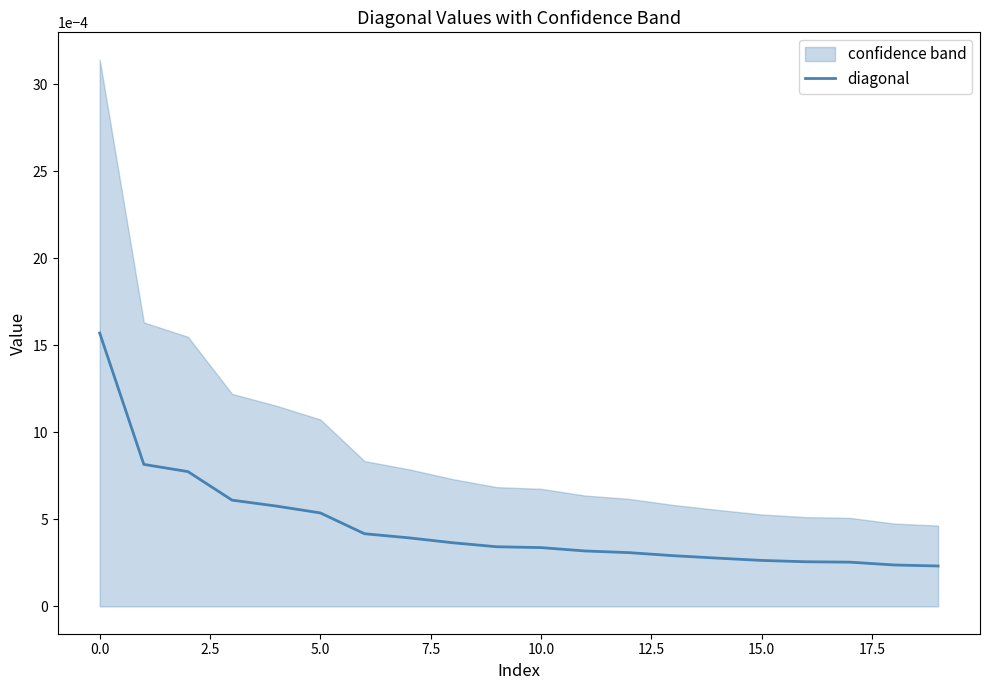

At which label is the value closest to 0?

19